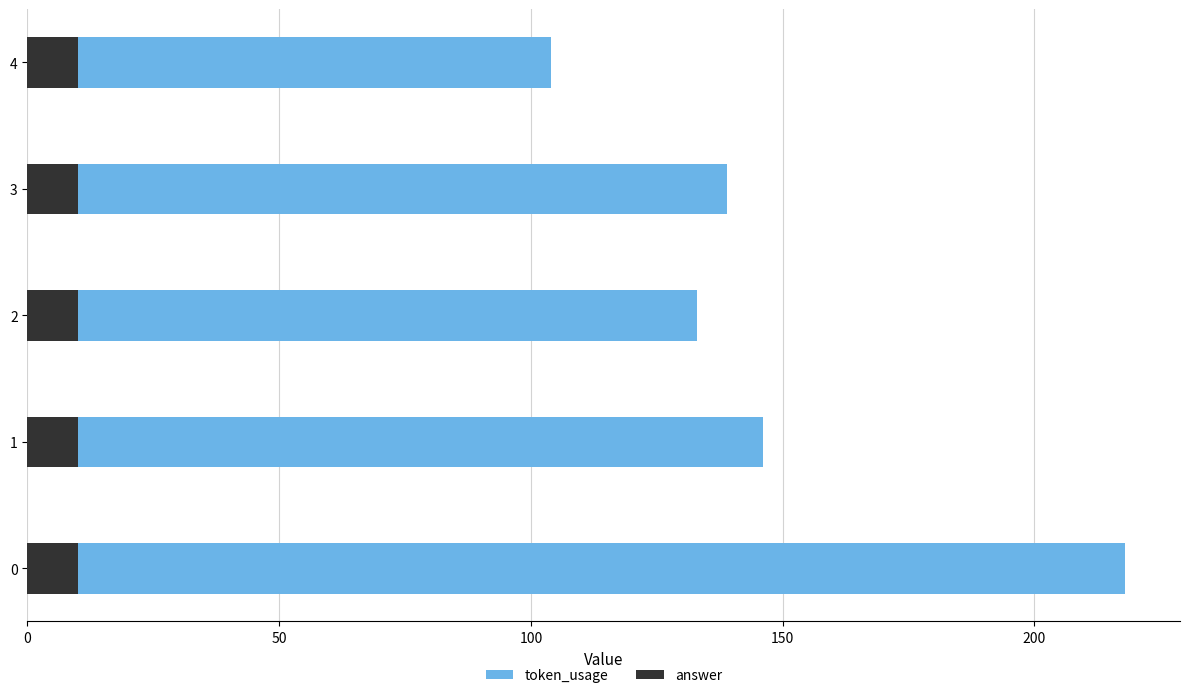

Is the value of answer at 100 greater than the value of token_usage at 50?

No